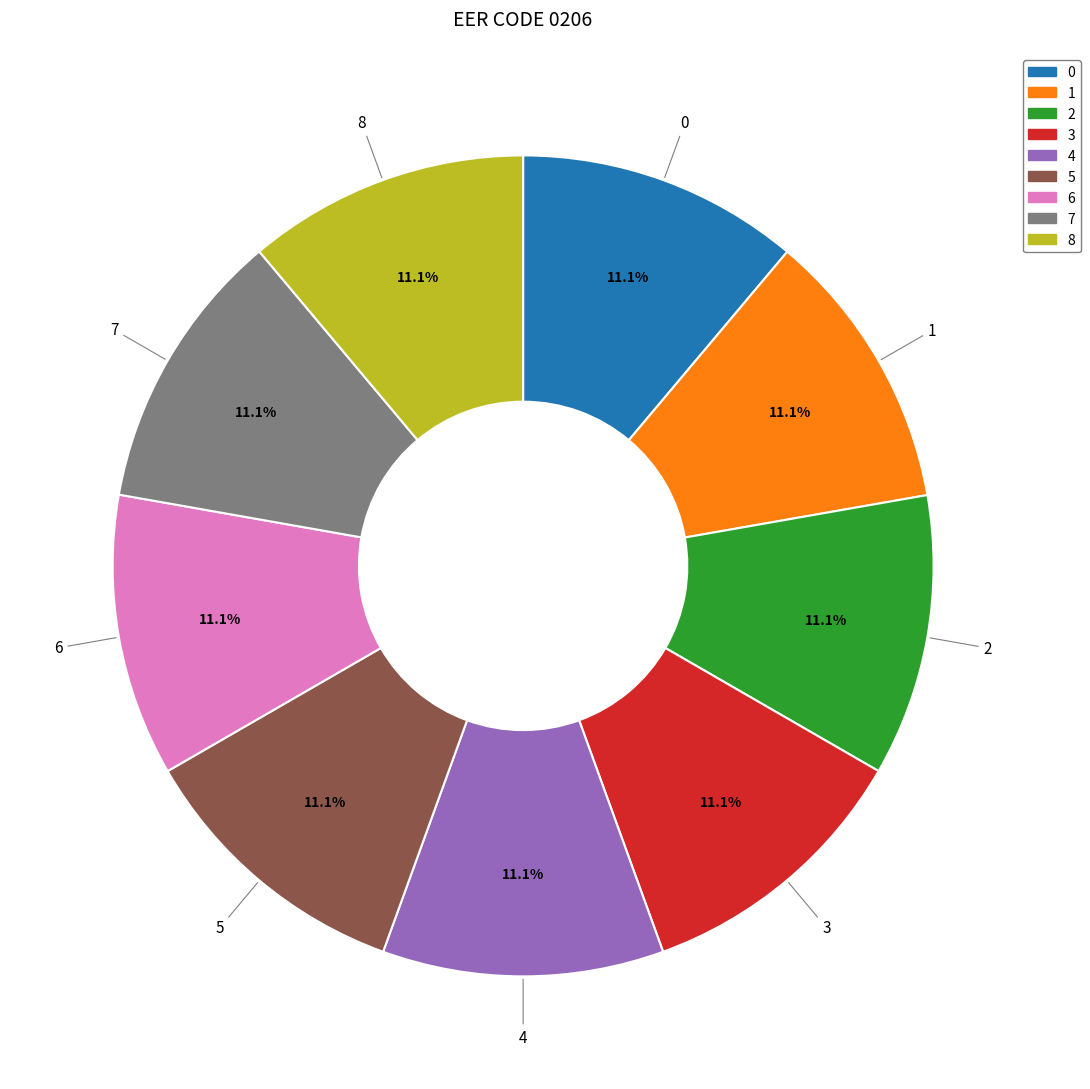

What is the total percentage of 1 and 6?

22.2%